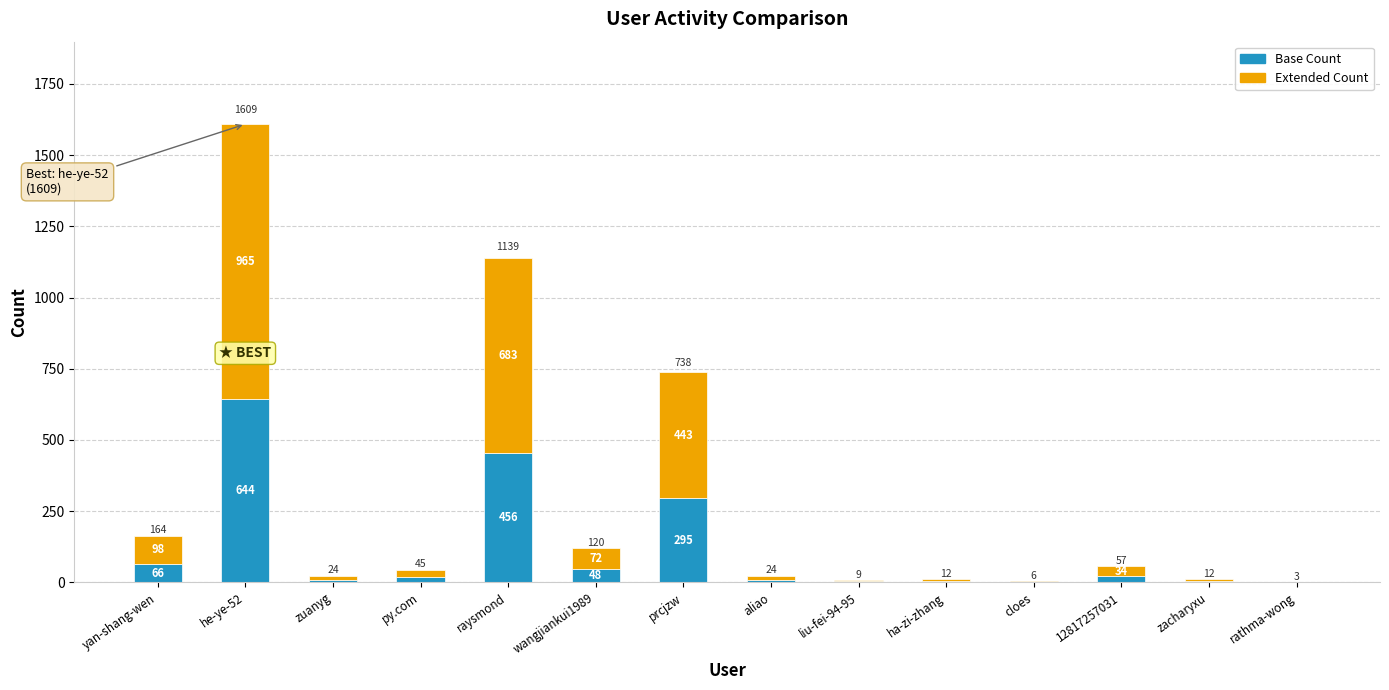

At prcjzw, list the series in order from smallest to largest.

Base Count, Extended Count